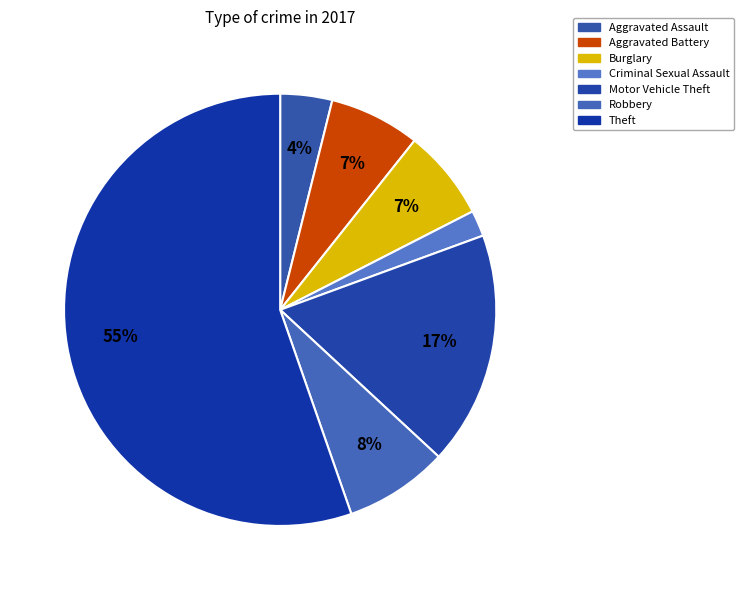

Is it true that Theft is 55% of the pie?

True